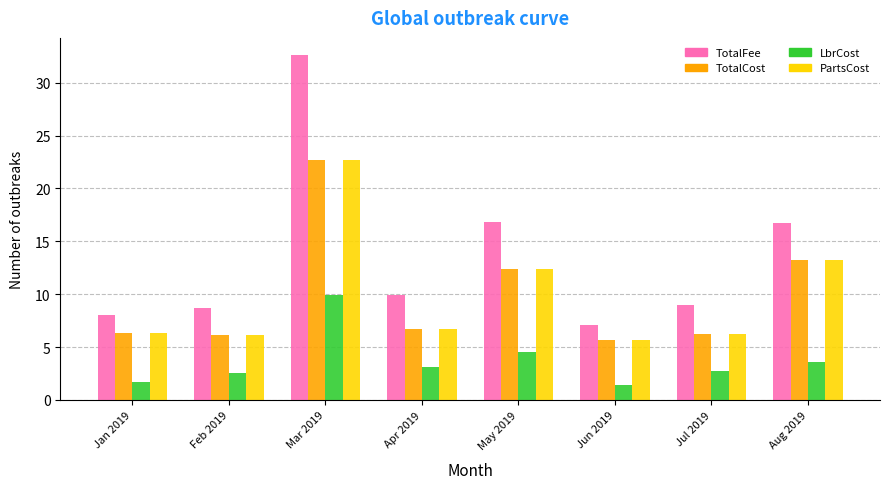

How many bars are there in total?

32